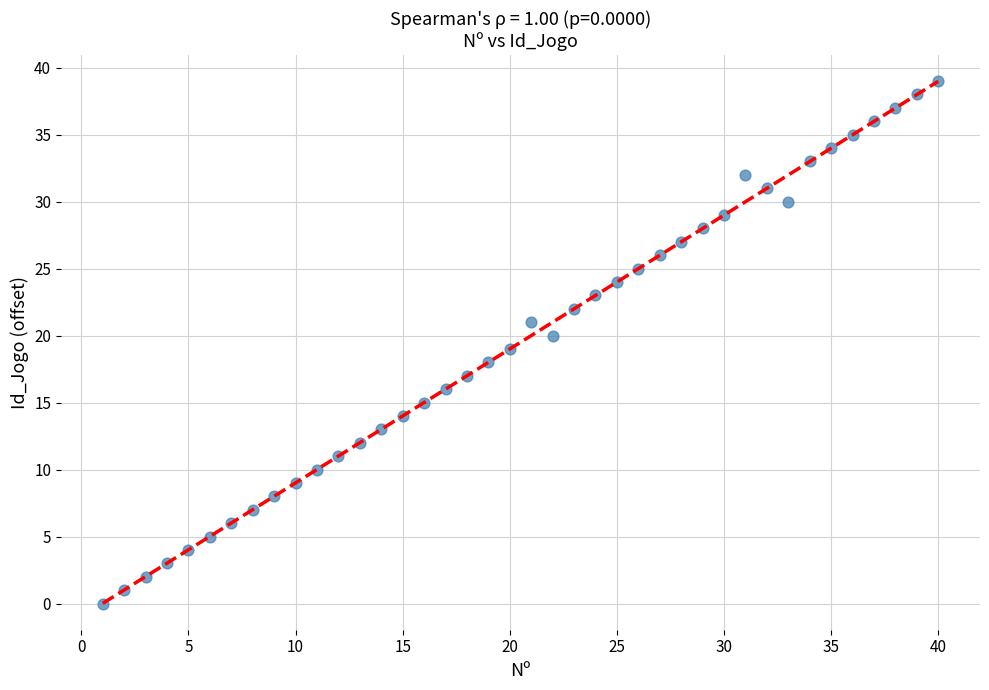

What is the range of Y values (max minus min)?

39